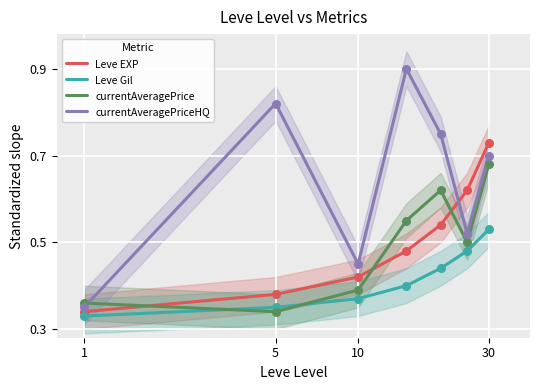

Which series contains the lowest Y value?

Leve Gil